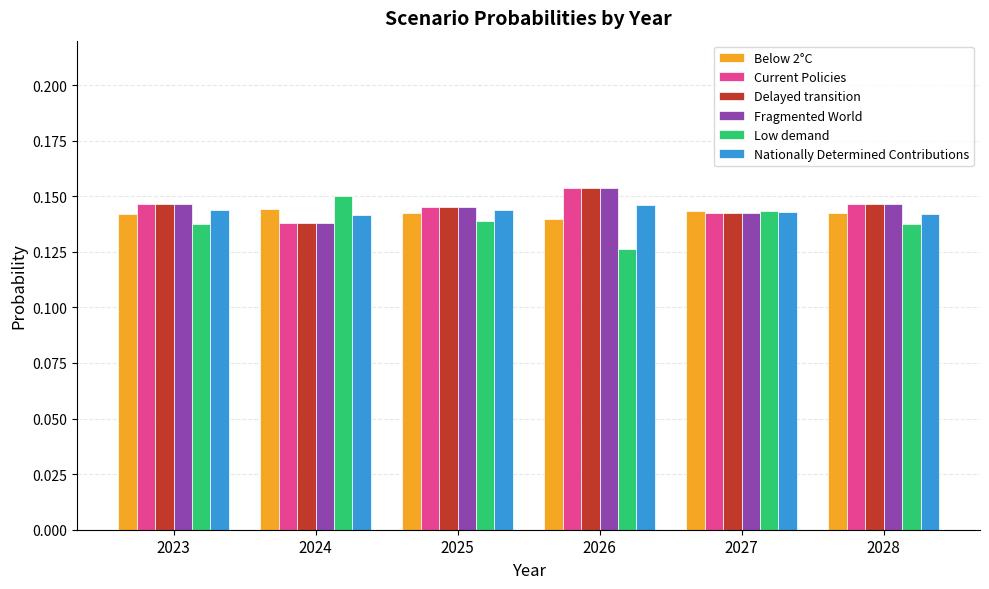

True or false: Low demand has a value of 0.0 at 2023.

False